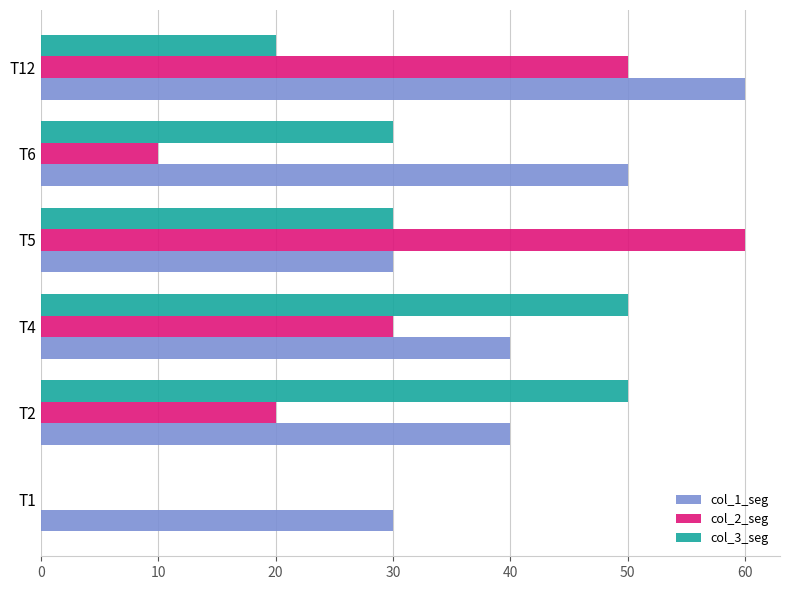

What is the sum of all col_1_seg values?

250